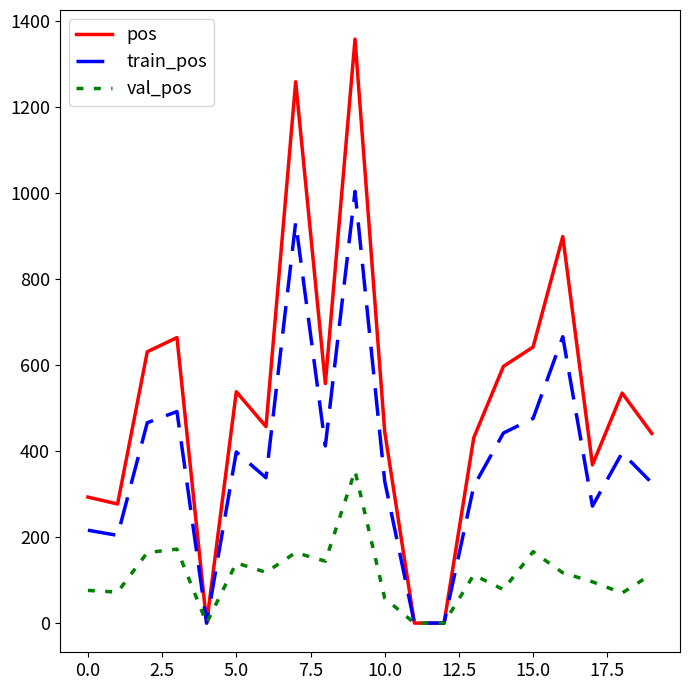

Which series has the largest total across all categories?

pos